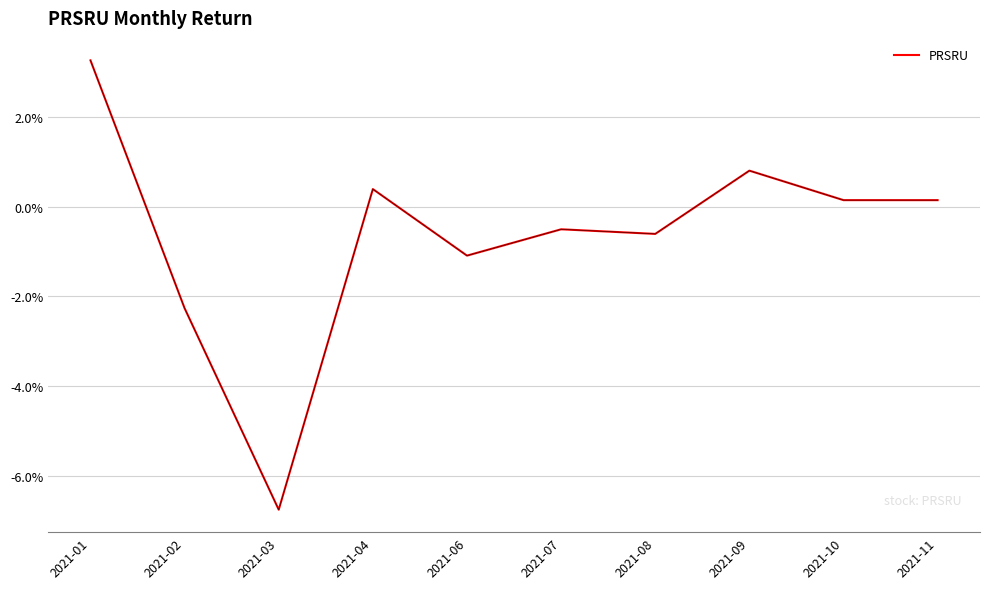

Is this an area chart (filled region under the line)?

No